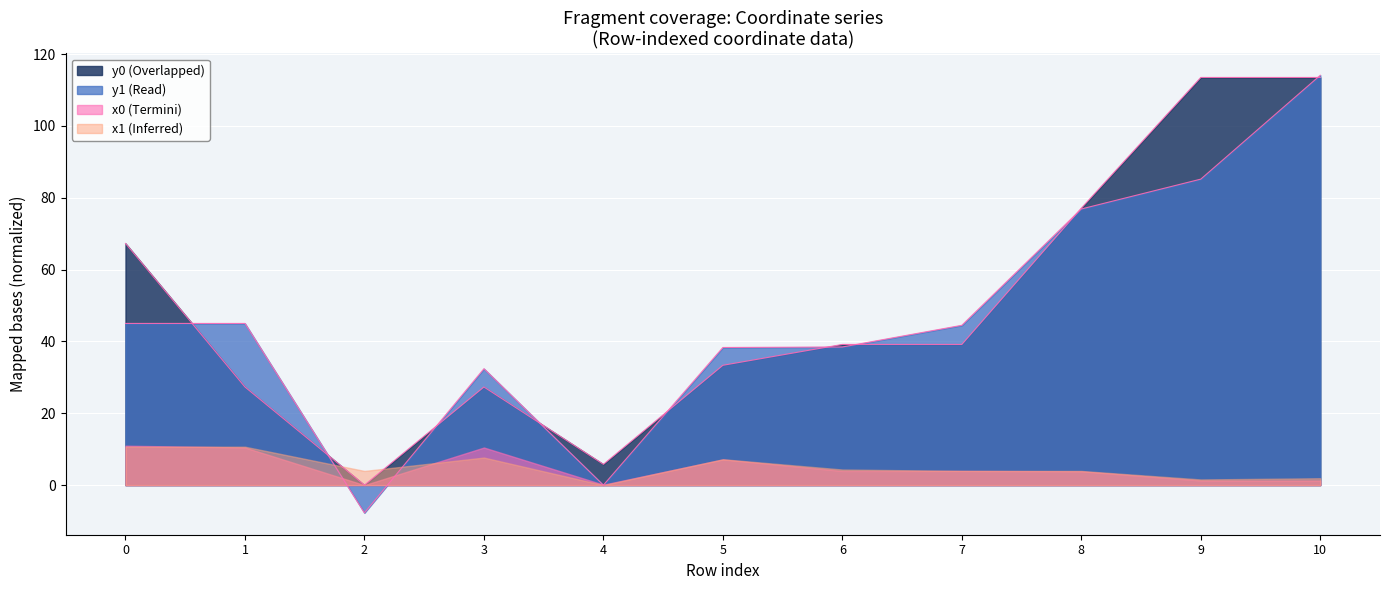

The value of y1 (Read) at 7 is 44.5. True or false?

True